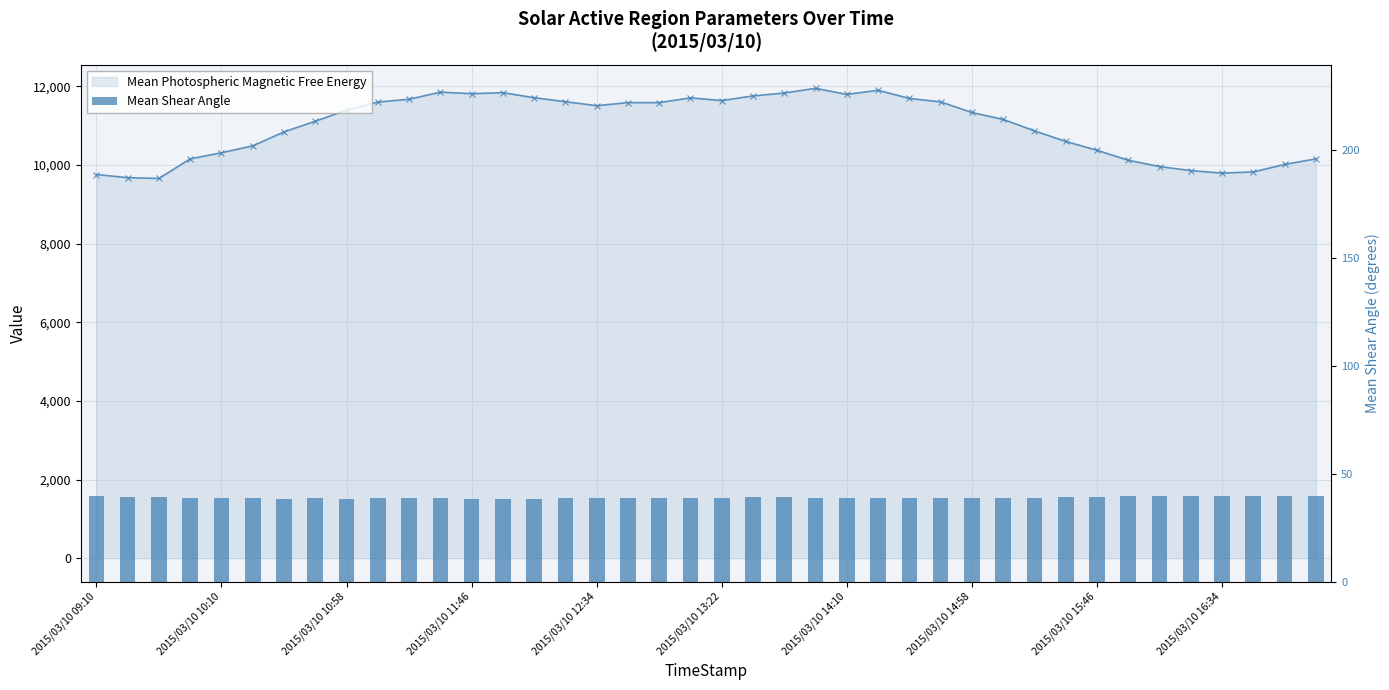

Between 17 and 39, which is larger?

39